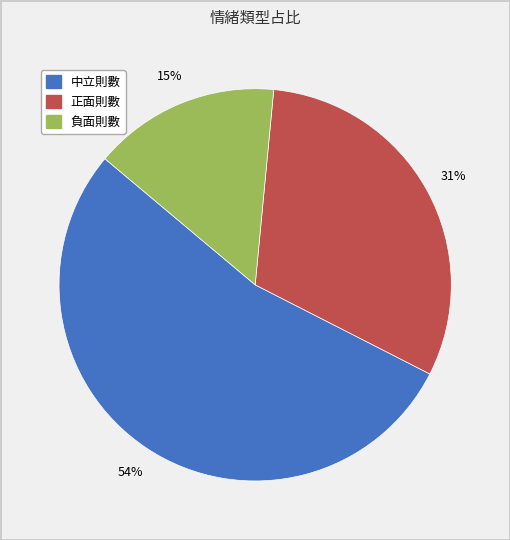

Combined, do 中立則數 and 負面則數 account for over 50%?

Yes